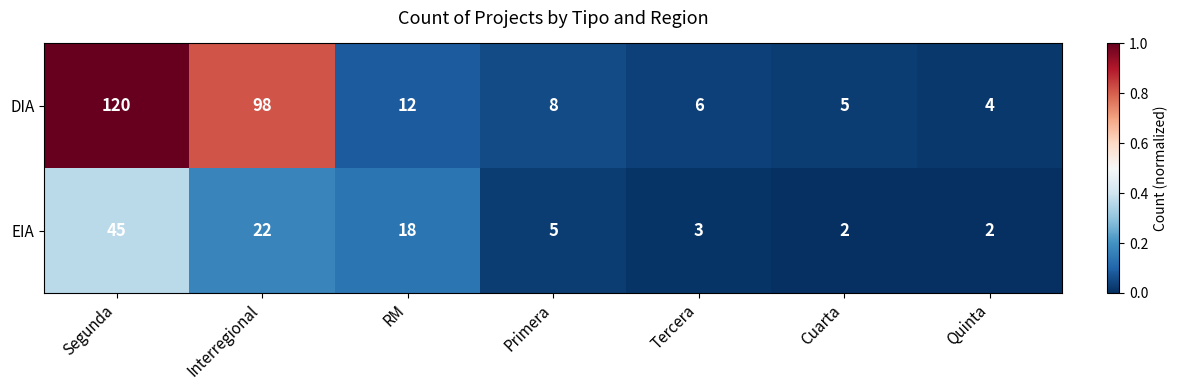

How many distinct data groups are displayed?

2